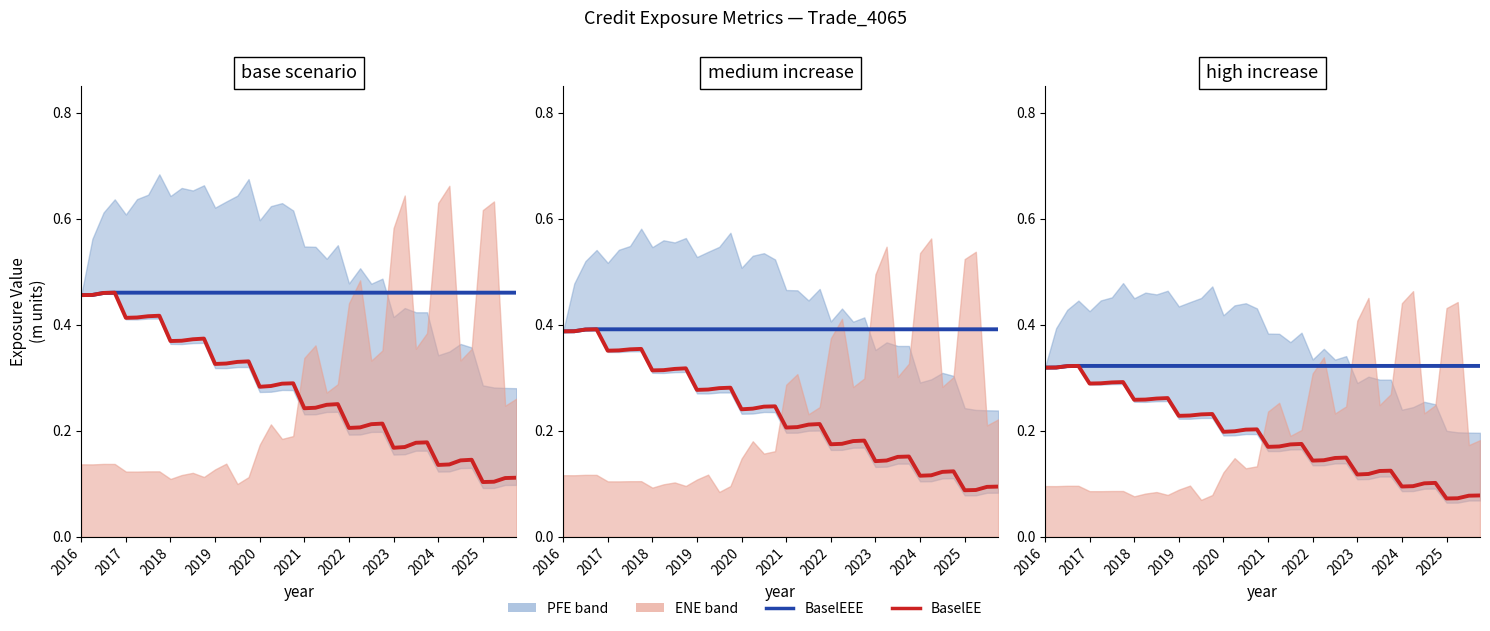

What is the smallest value displayed?

0.1